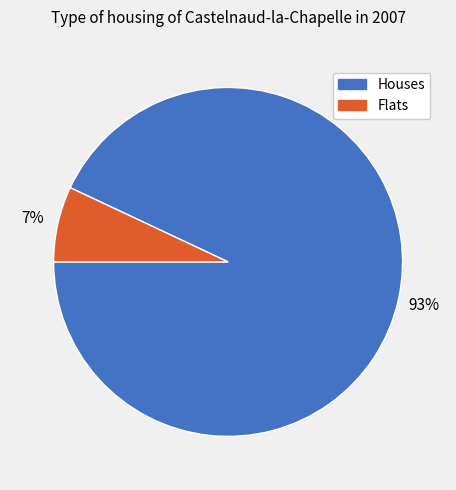

To the nearest percent, what is the average slice percentage?

50%